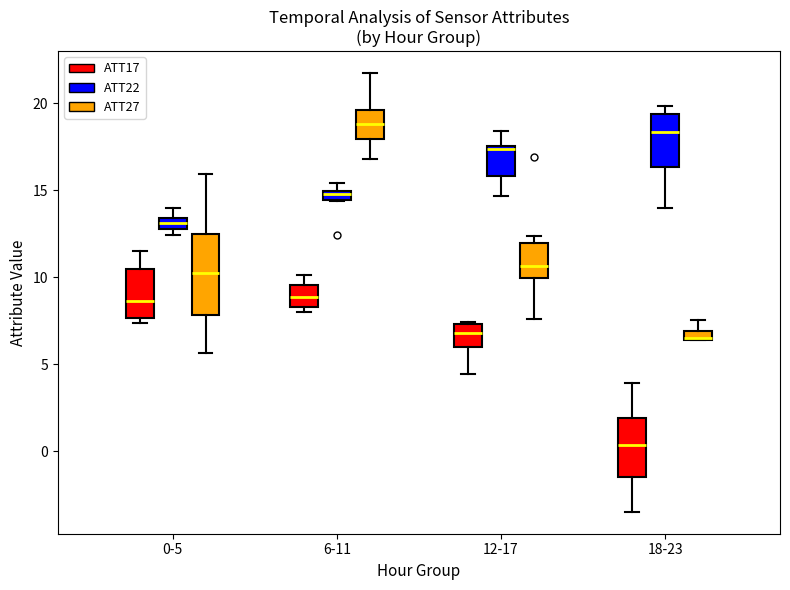

Comparing the boxes themselves (not the whiskers), which one is the tallest?

0-5 (ATT27)